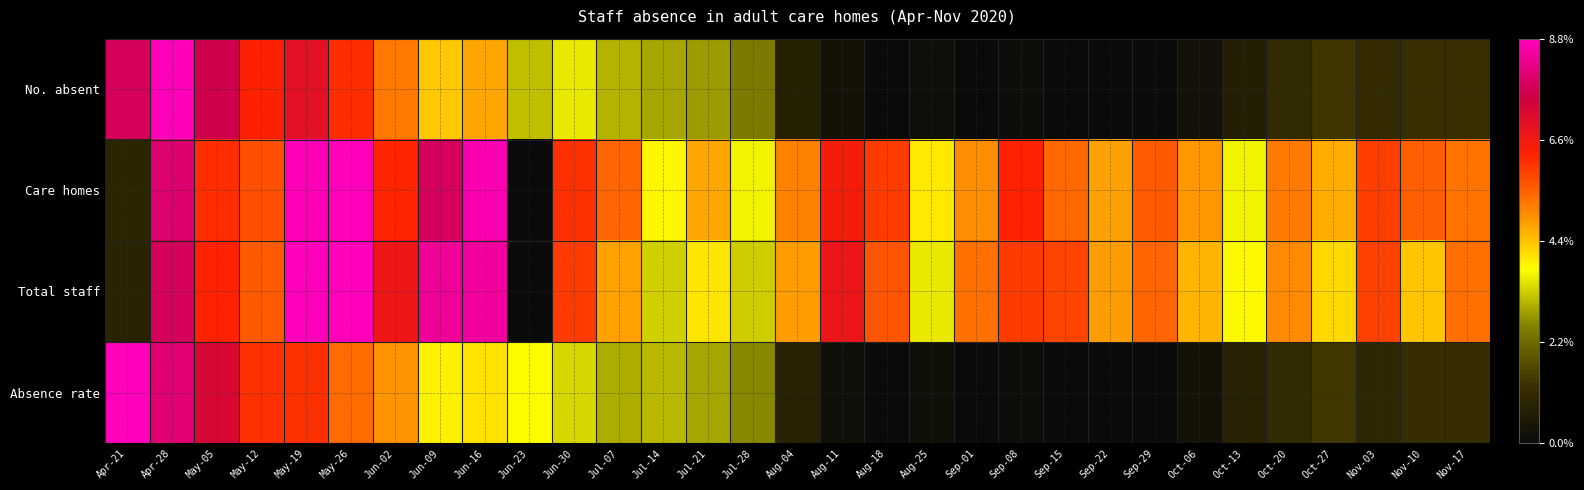

Which series changed the most between Jun-23 and Oct-06?

Care homes